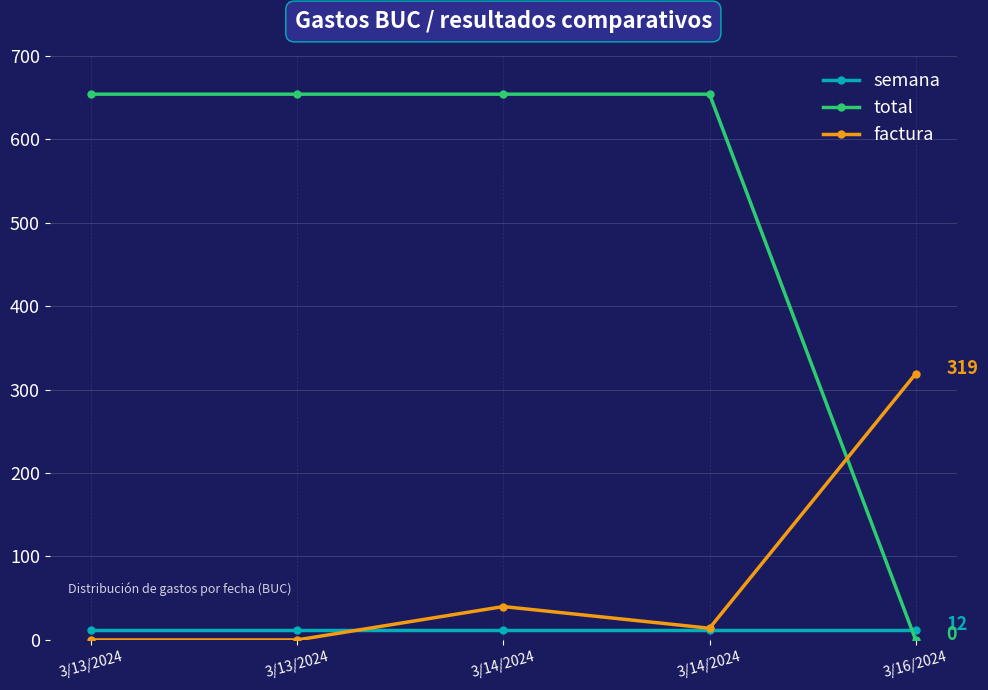

How many categories are shown in the chart?

5